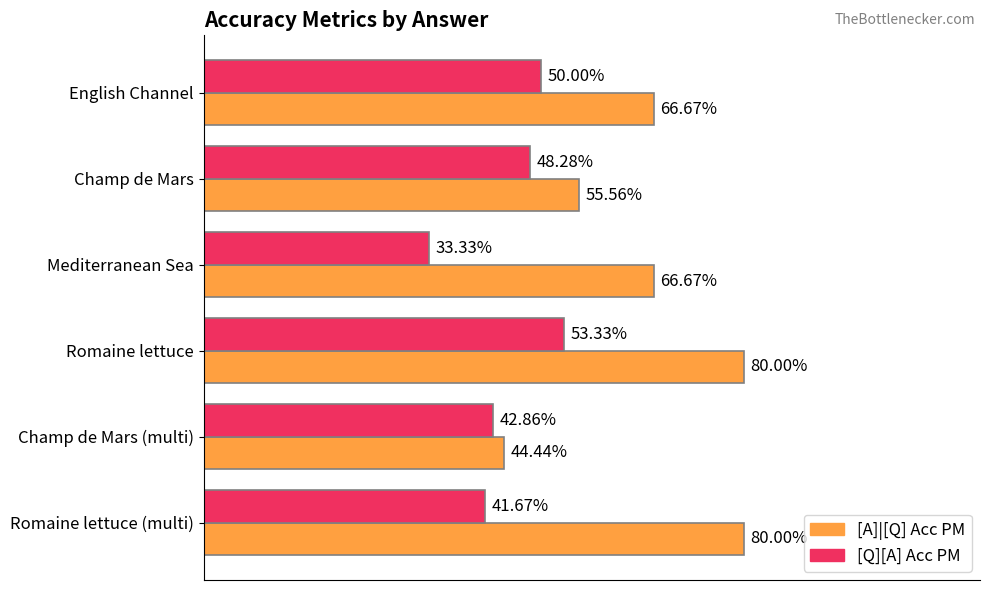

What are all the series names shown in the legend?

[A]|[Q] Acc PM, [Q][A] Acc PM